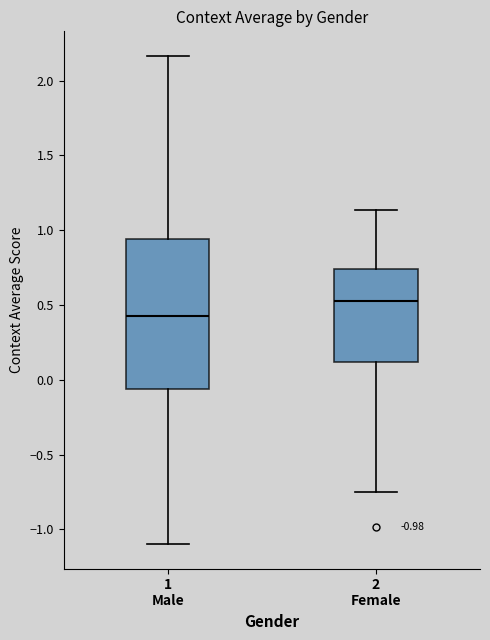

Where does the lower whisker of the box for 2 Female end on the y-axis? The values are not printed on the chart, so give them approximately, as read against the axis.

-0.75